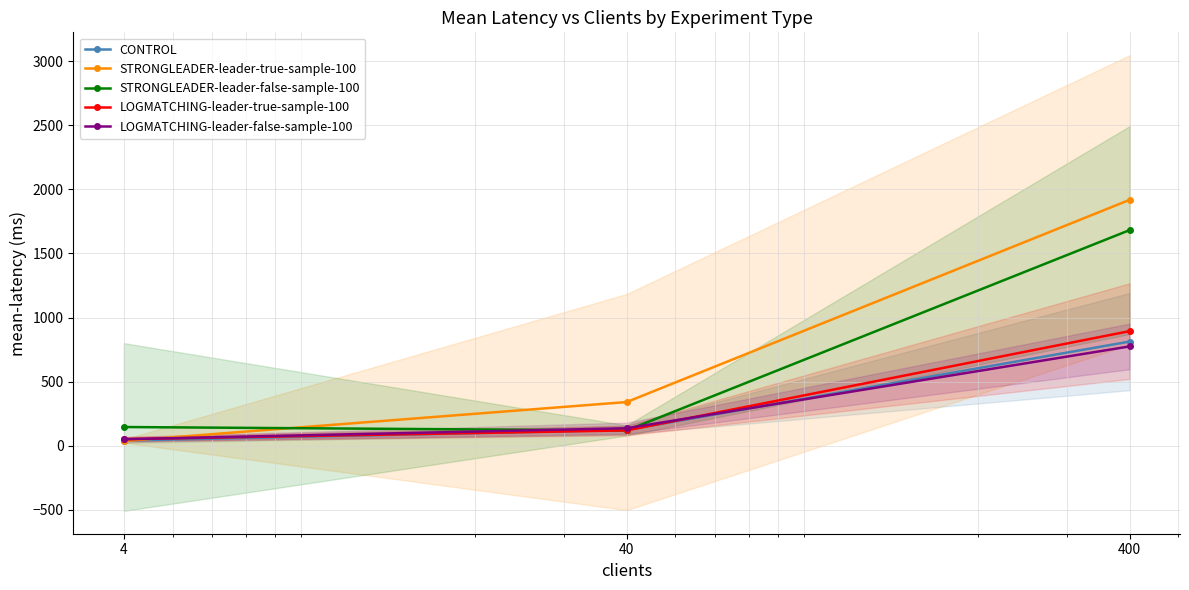

Does the chart have visible grid lines?

Yes